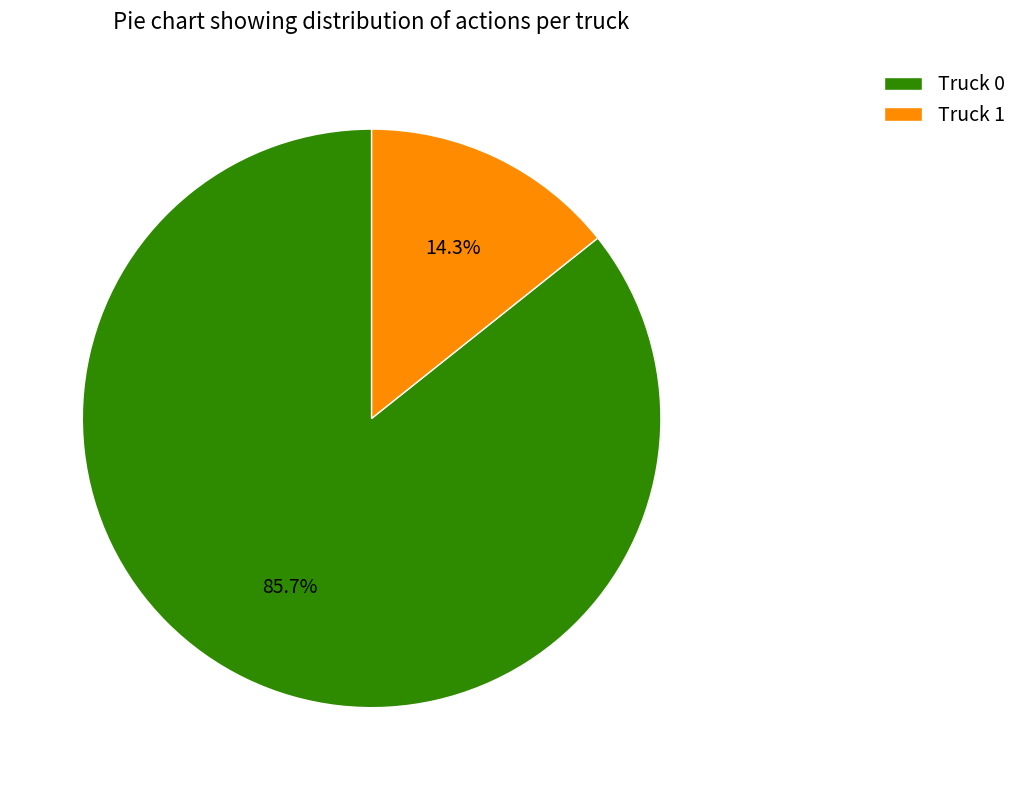

What is the smallest slice in the pie chart?

Truck 1